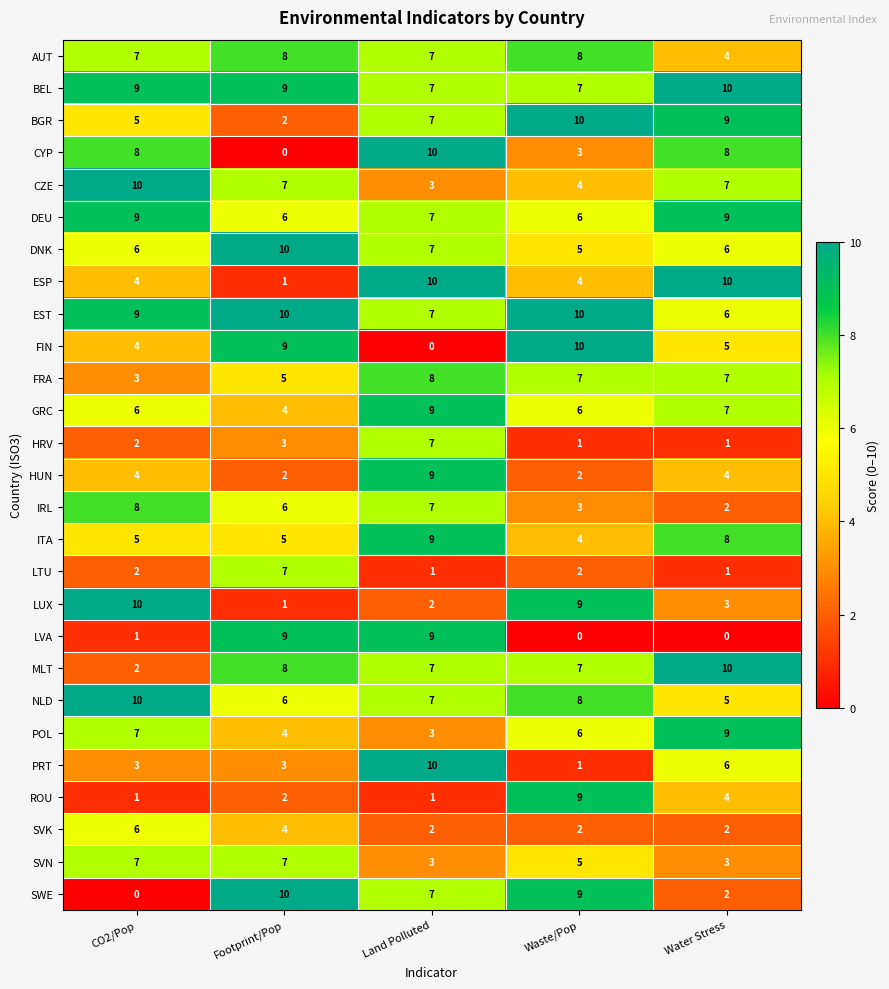

Count the number of data series in this chart.

27